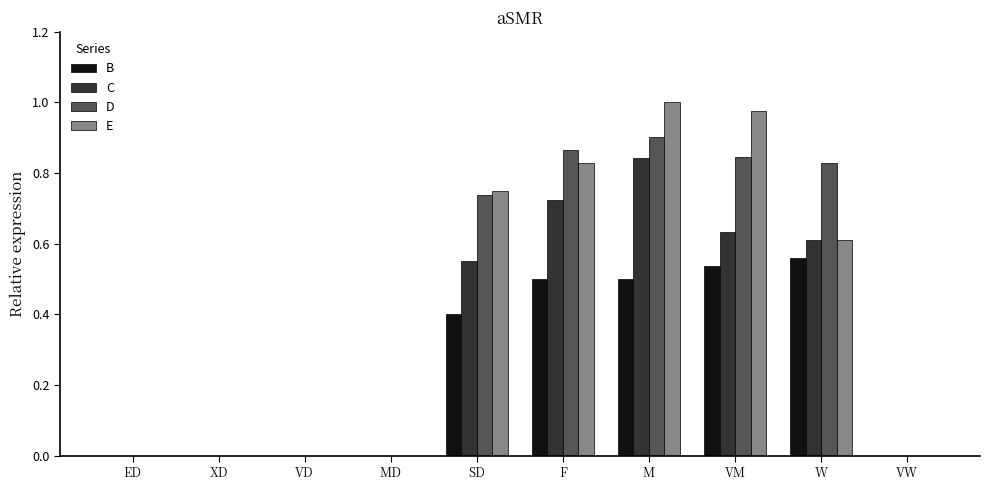

What is the sum of all D values?

4.2